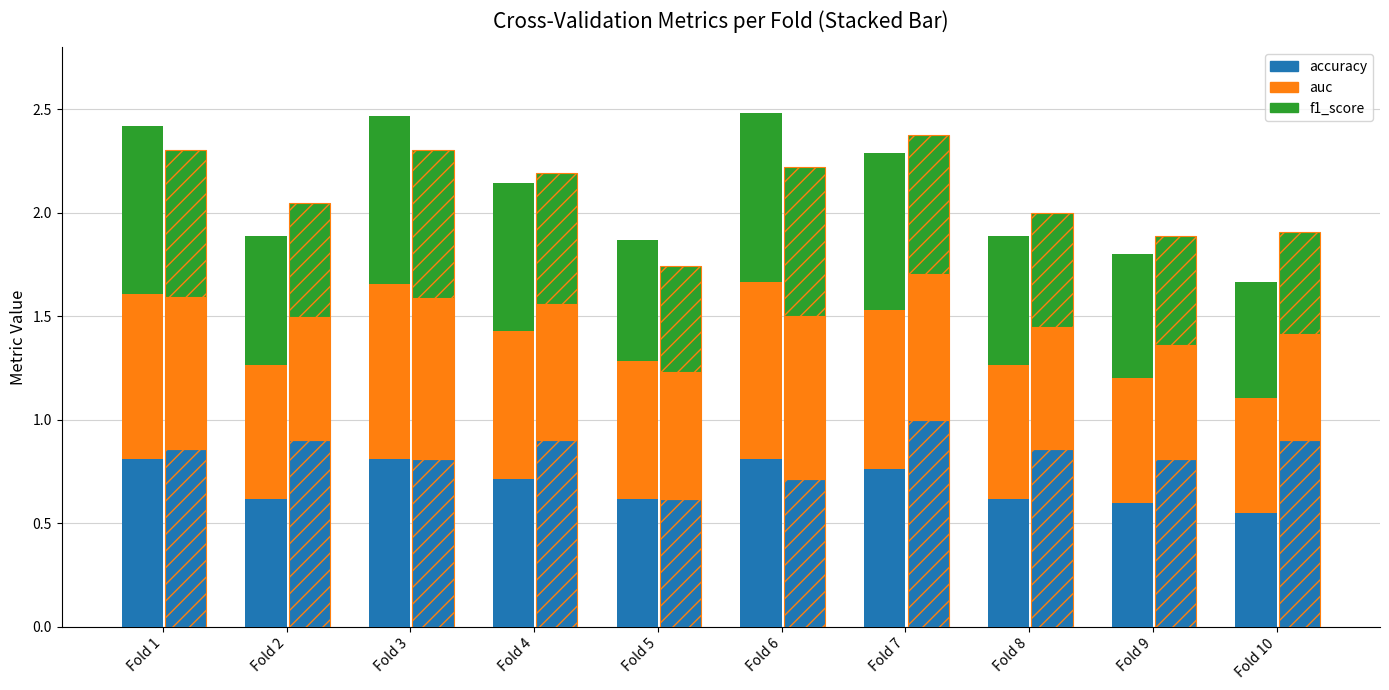

At which label does accuracy reach its minimum?

Fold 5